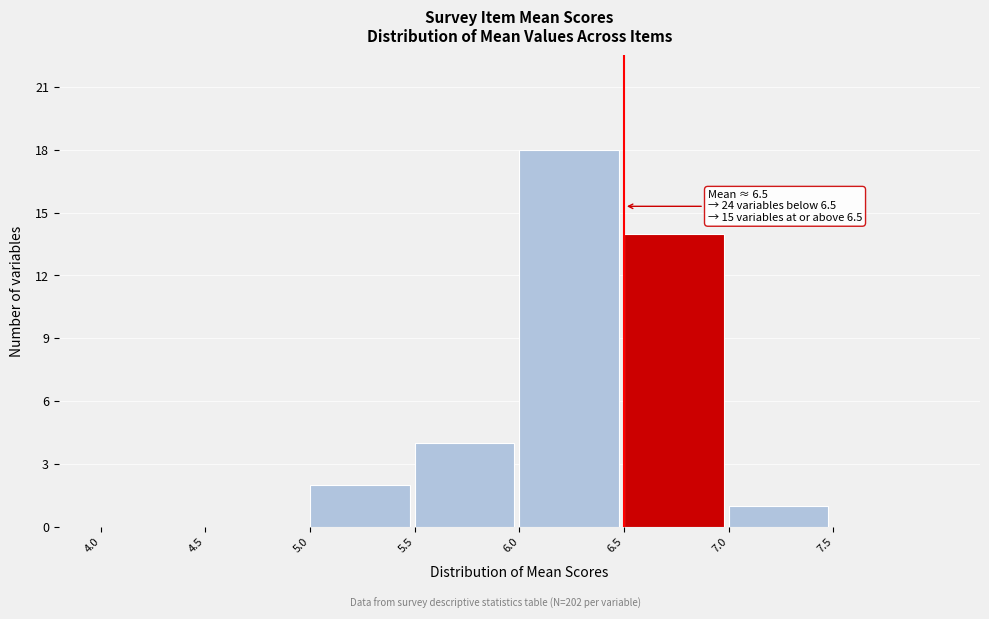

Over which range of the x-axis is the bar tallest?

6.0 to 6.5